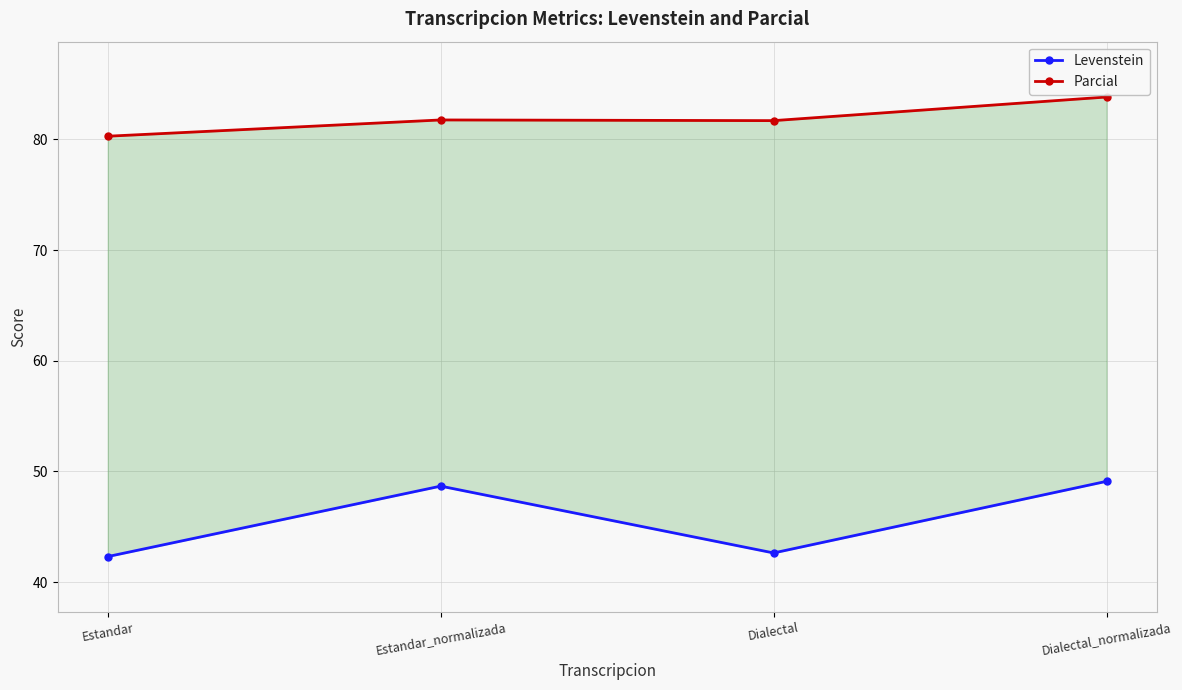

Is it true that Levenstein equals 64.1 at Estandar_normalizada?

False